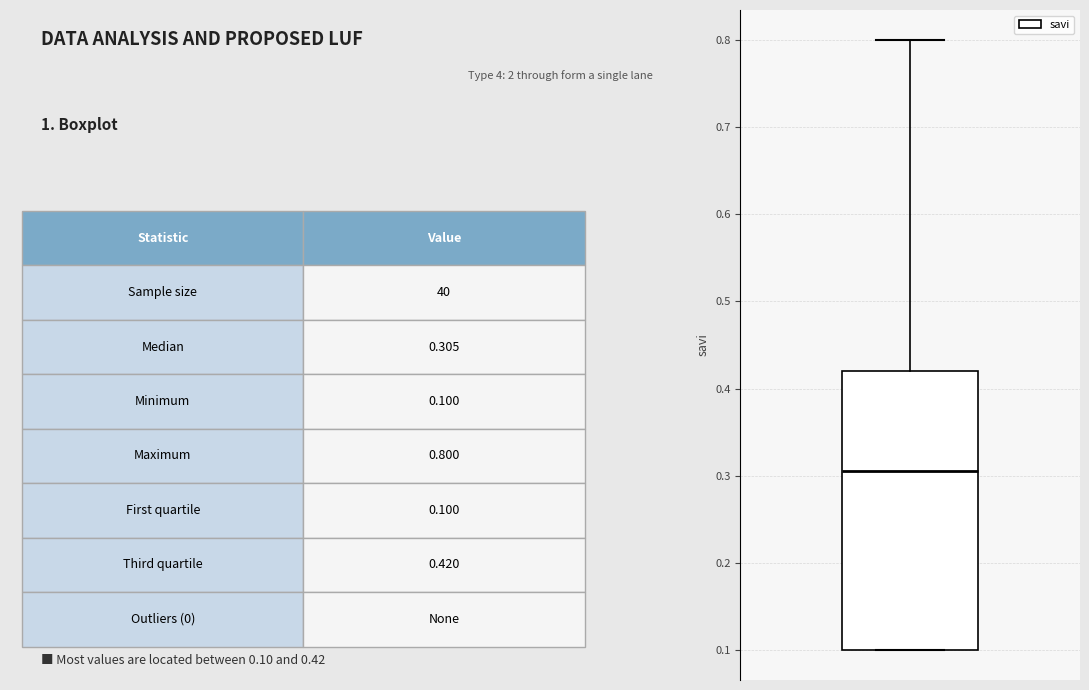

Transcribe this box plot: give where the median line is, the range the box spans, and where the two whiskers end, as read against the y-axis. The values are not printed on the chart, so give them approximately, as read against the axis.

median 0.31, box 0.10 to 0.42, whiskers 0.10 to 0.80